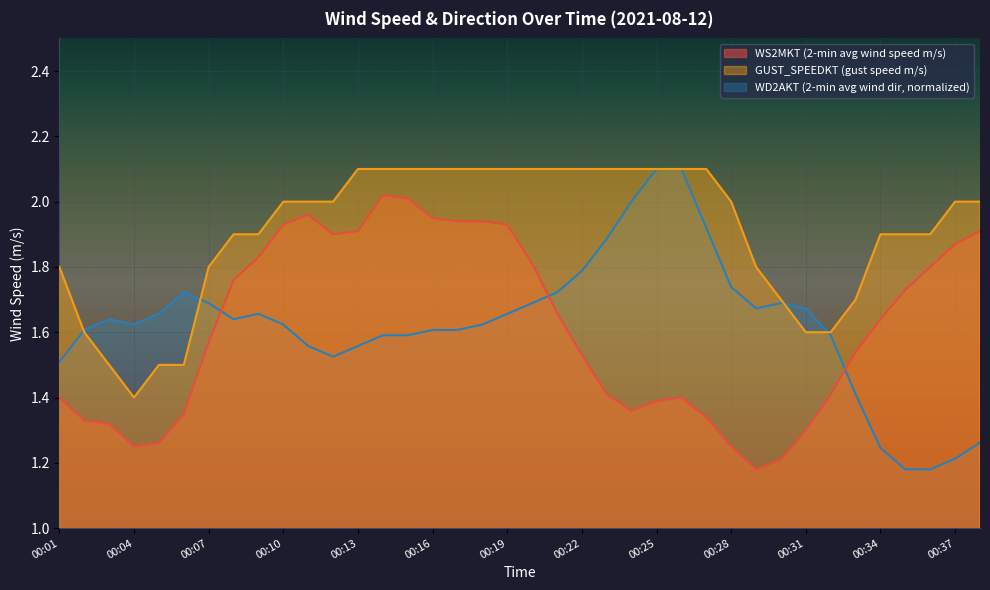

How many lines are shown in the chart?

3